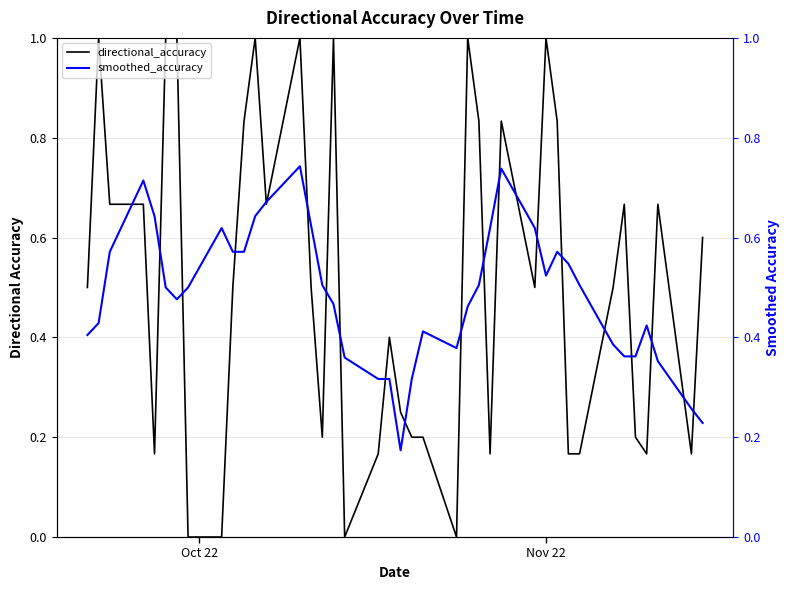

How many lines are shown in the chart?

2